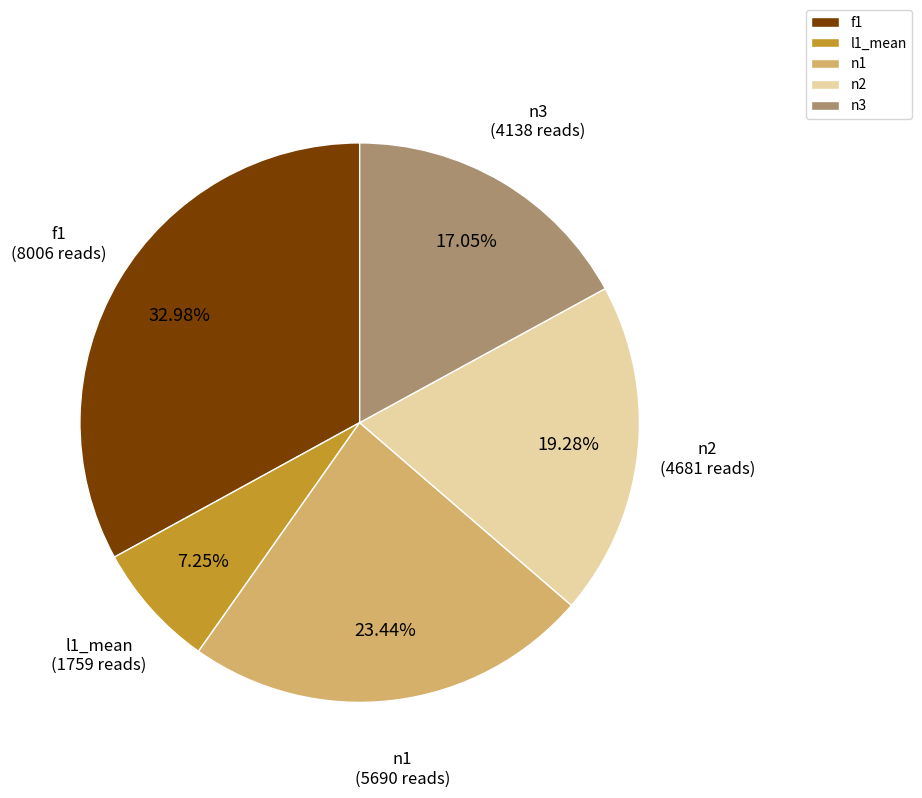

To the nearest percent, what percentage of the pie is f1?

33%